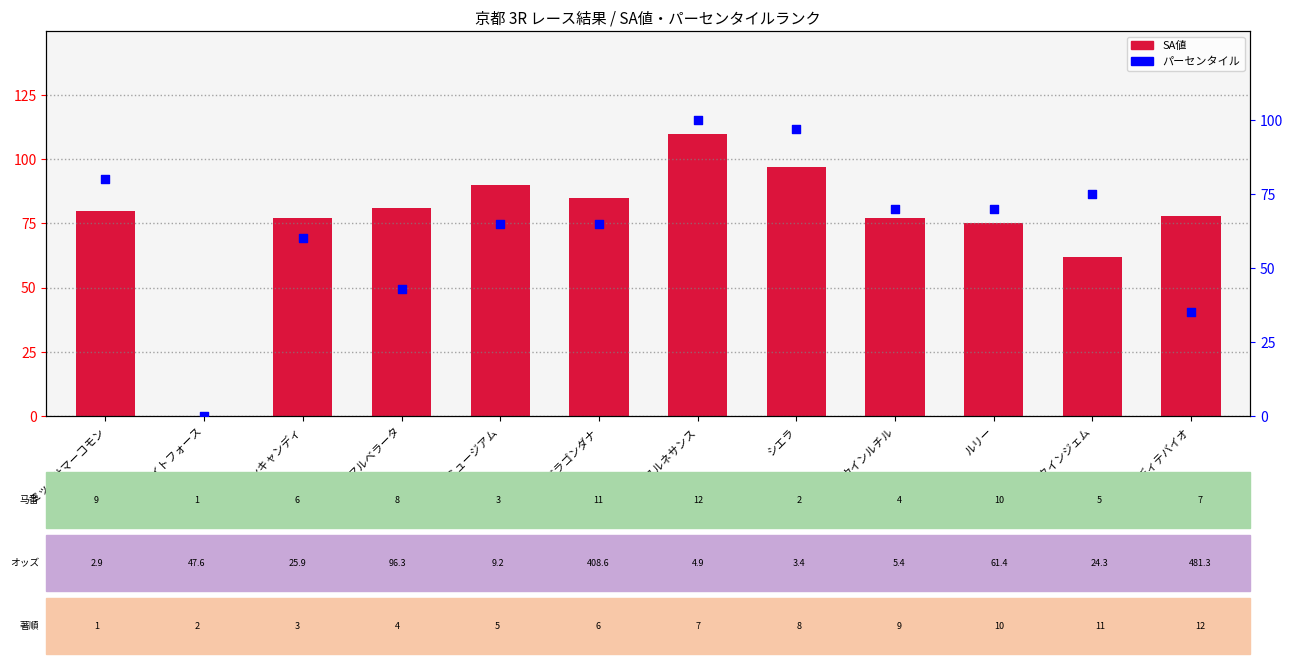

Which series reaches the minimum Y coordinate?

SA値